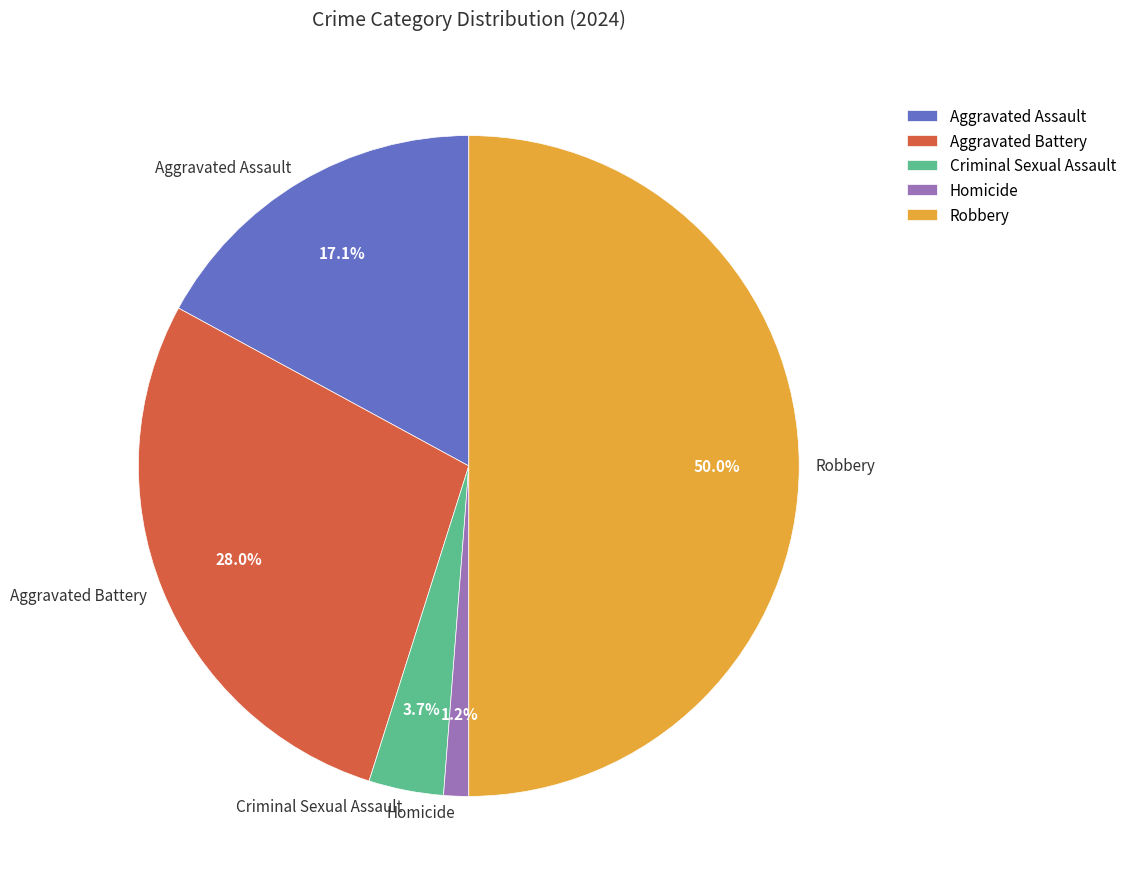

Is it true that Homicide is 9% of the pie?

False